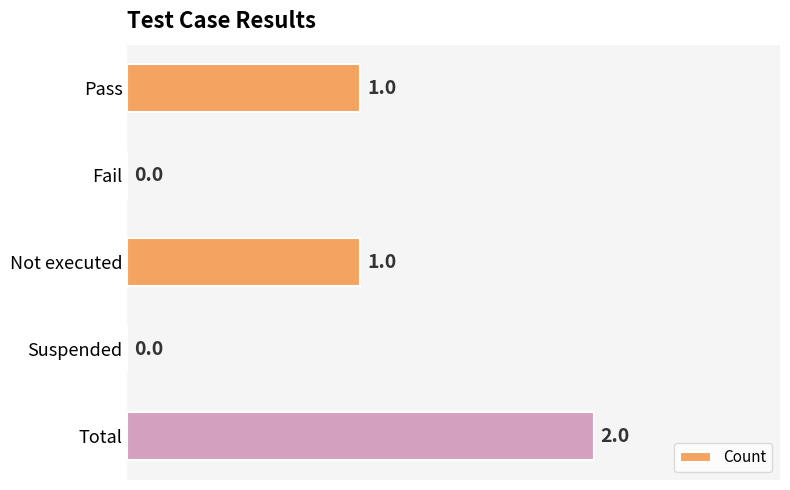

Which category has the highest value across all series?

Total